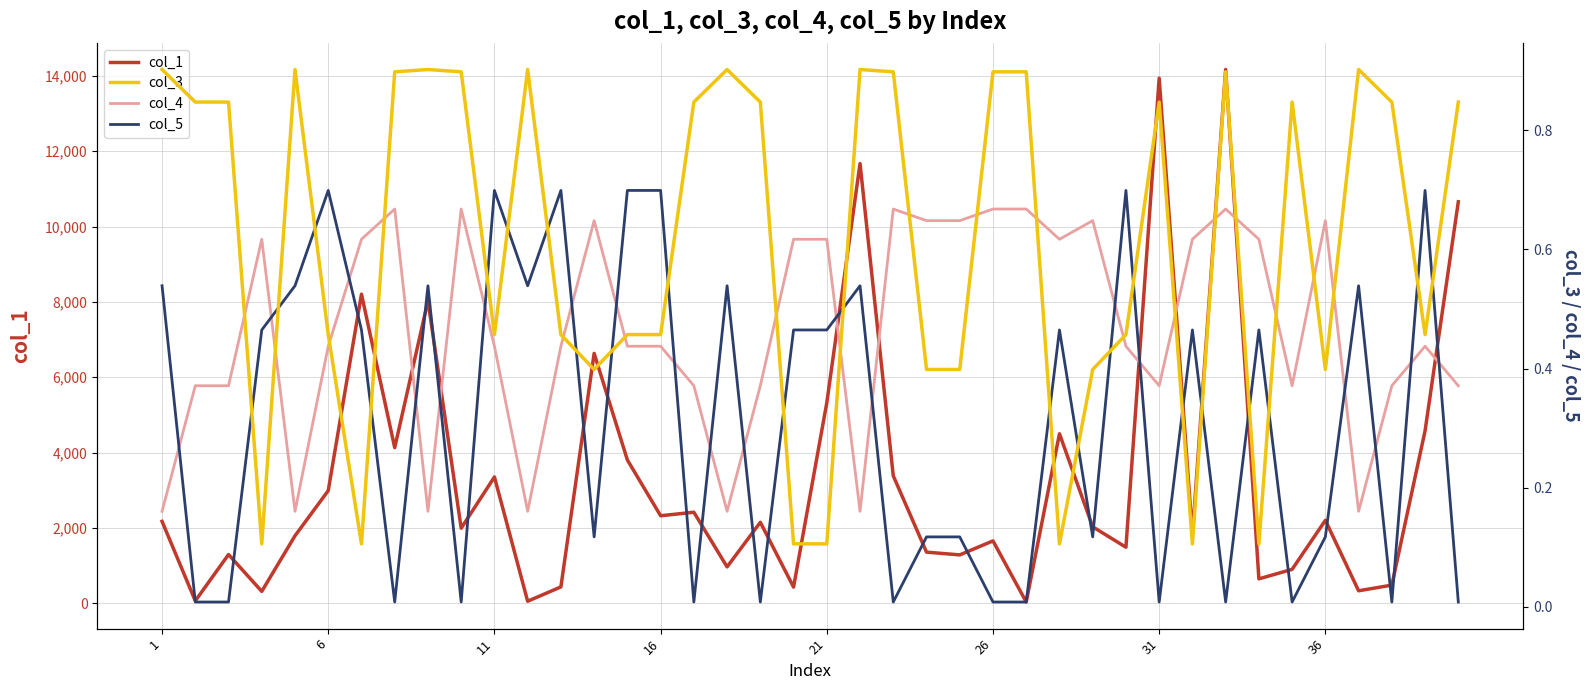

What are all the series names shown in the legend?

col_1, col_3, col_4, col_5